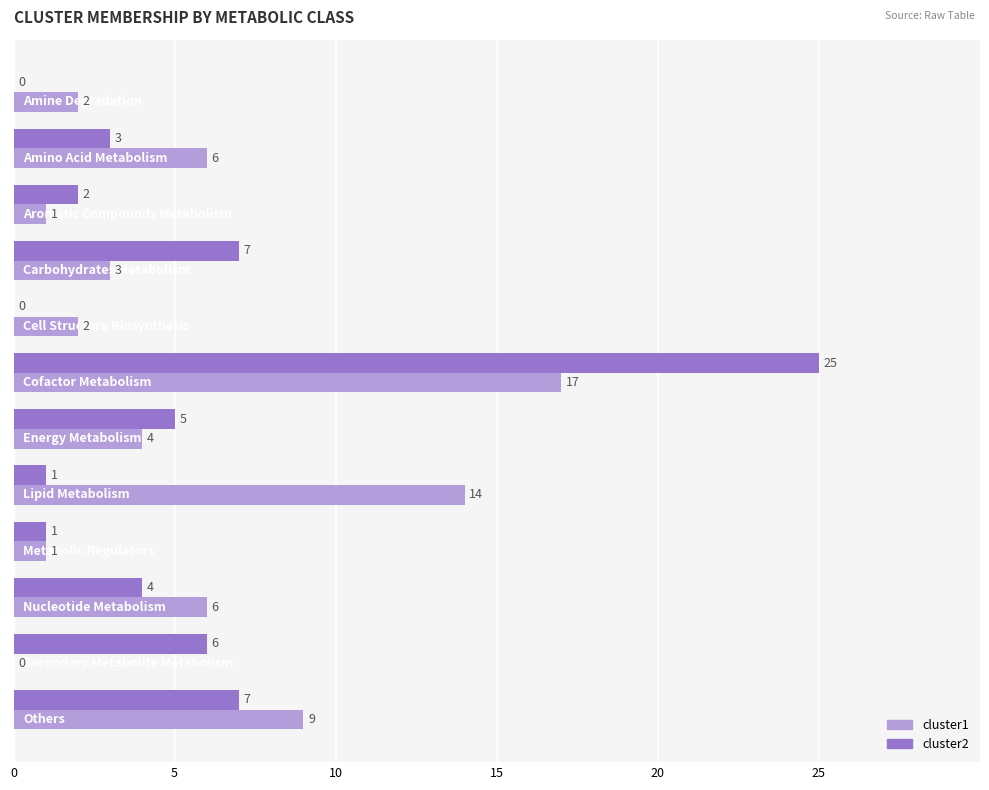

What is the average value of the cluster2 series?

5